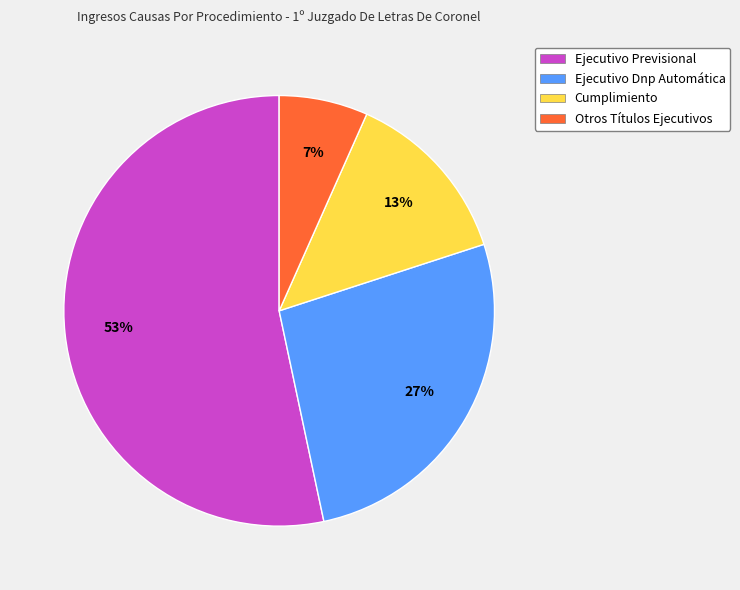

Rank the categories by value from lowest to highest.

Otros Títulos Ejecutivos, Cumplimiento, Ejecutivo Dnp Automática, Ejecutivo Previsional